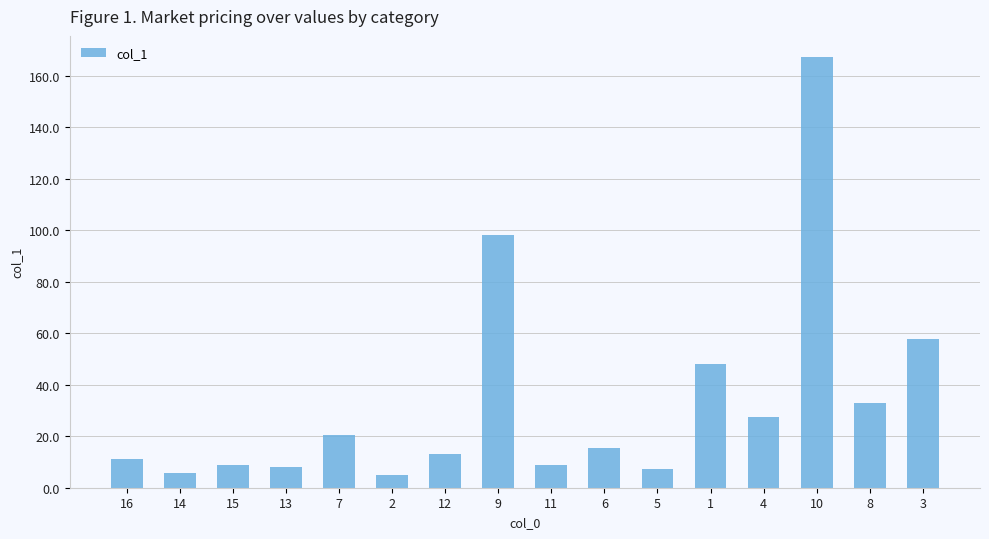

The chart shows a value of 19.4 at 8. True or false?

False